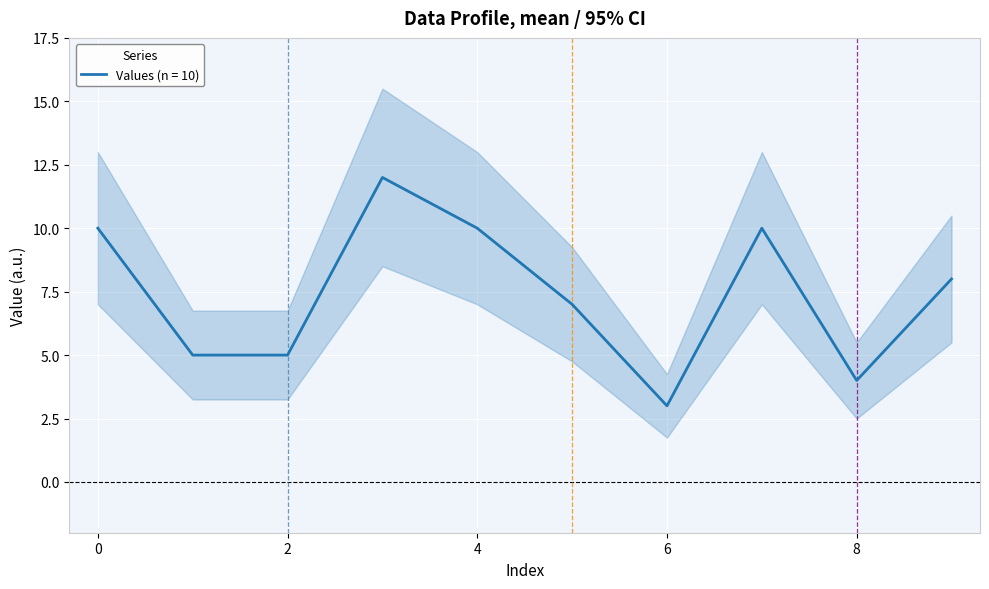

What is the value of the 4th point from the left?

12